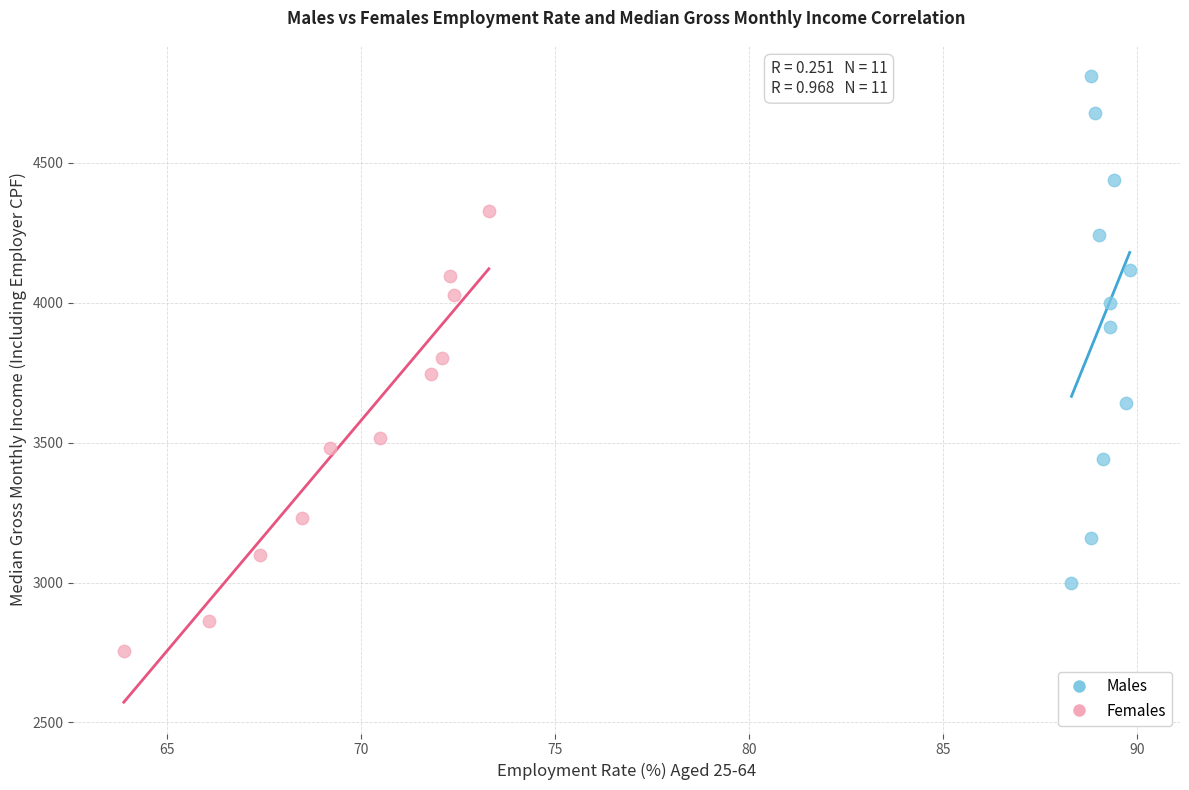

Which series contains the lowest Y value?

Females